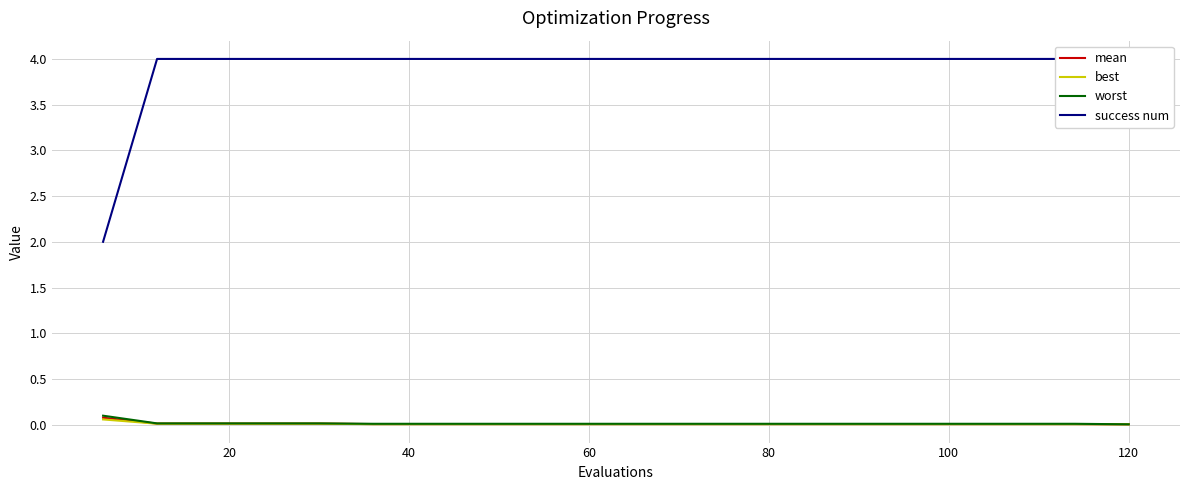

Is it true that mean equals 0.0 at 120?

True